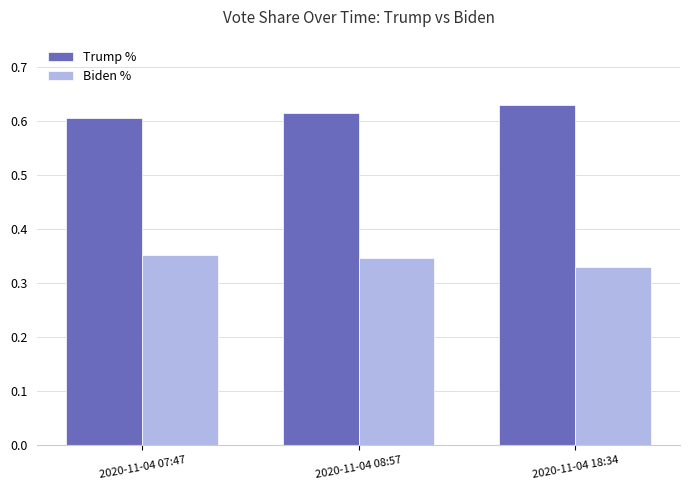

How many bars are there in total?

6